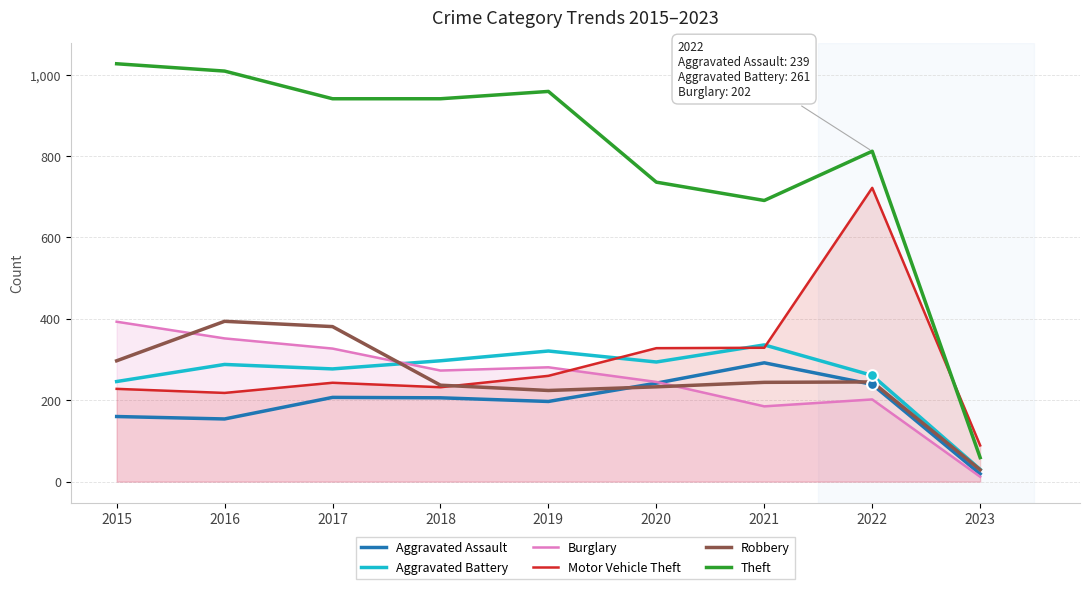

At how many categories does at least one series exceed 707?

7